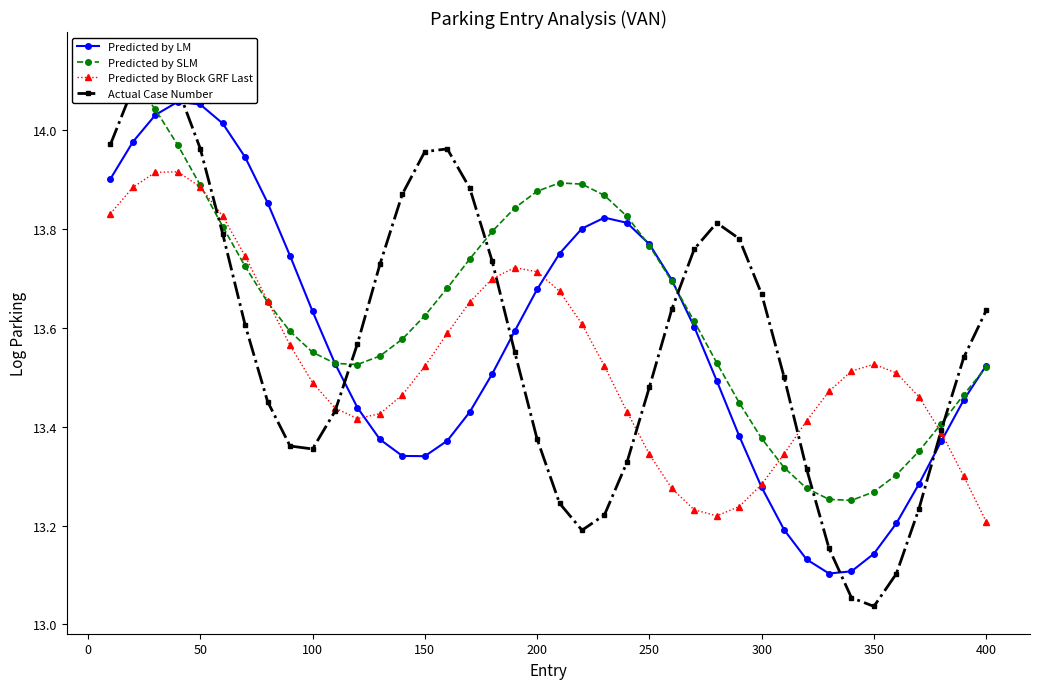

True or false: Predicted by Block GRF Last has more than 2 interior local peaks.

True